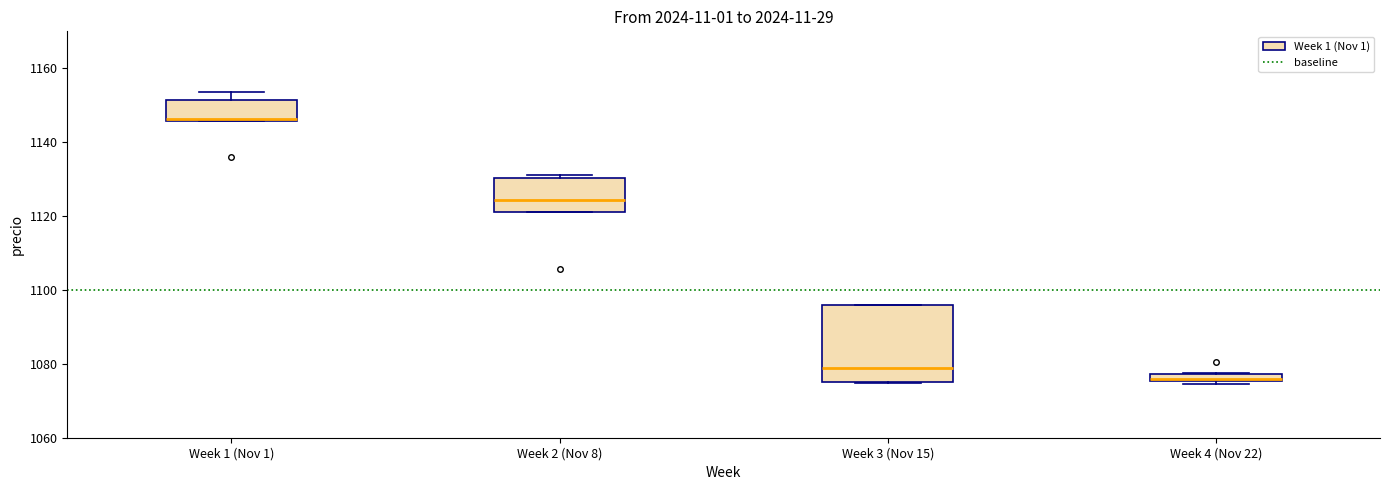

Comparing the boxes themselves (not the whiskers), which one is the tallest?

Week 3 (Nov 15)